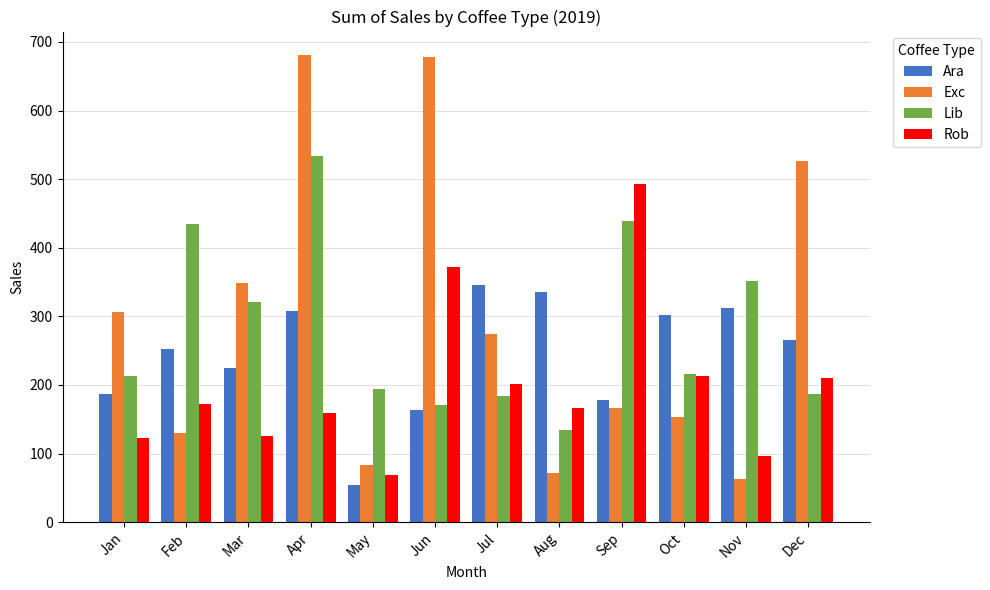

Which series has the widest spread of values?

Exc